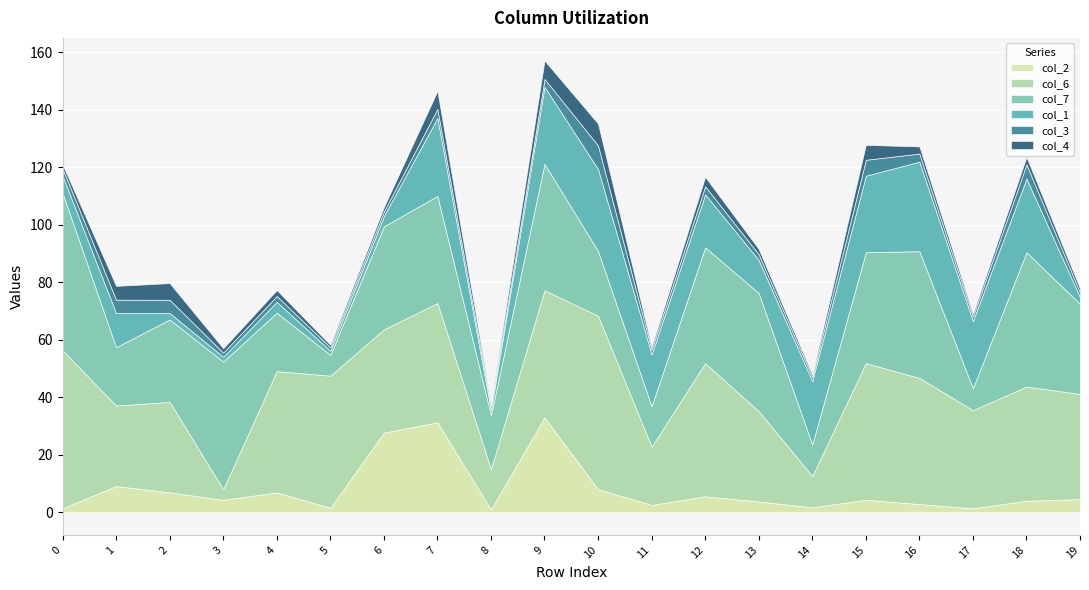

How many lines are shown in the chart?

6